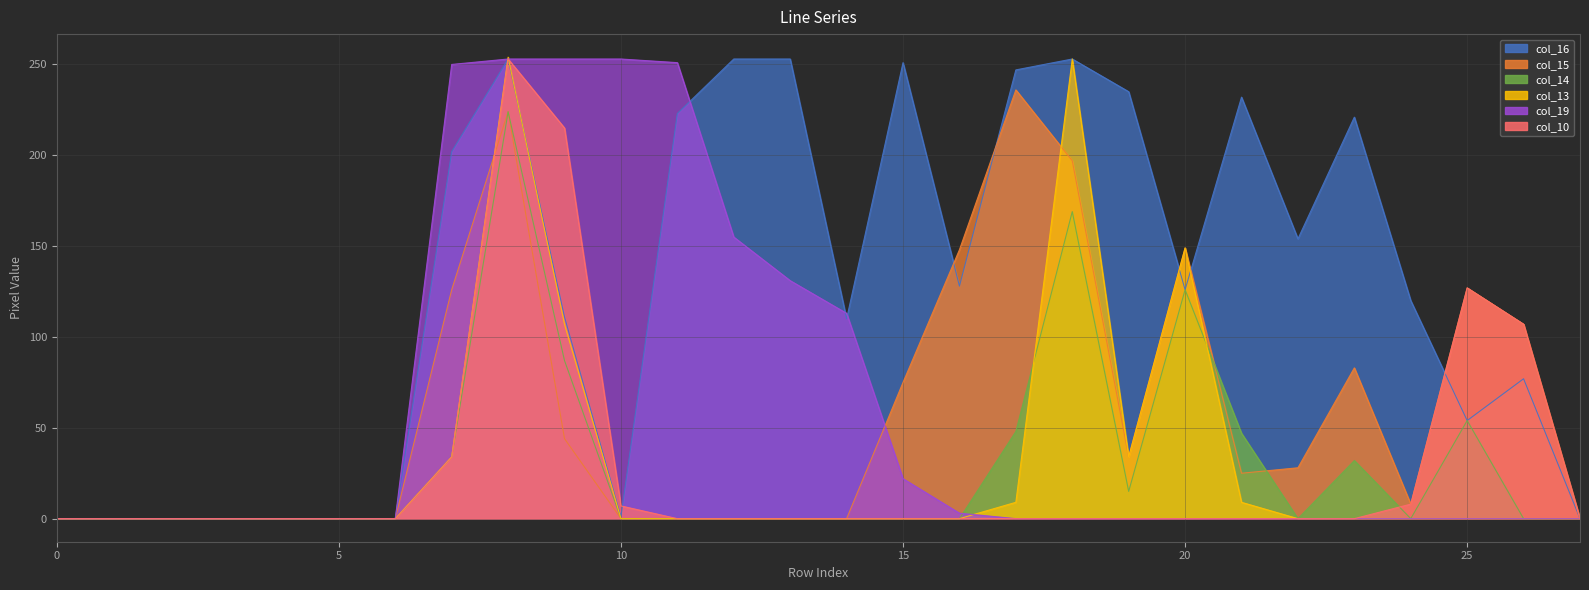

Which series ends up on top after the final intersection of col_19 and col_13?

col_13